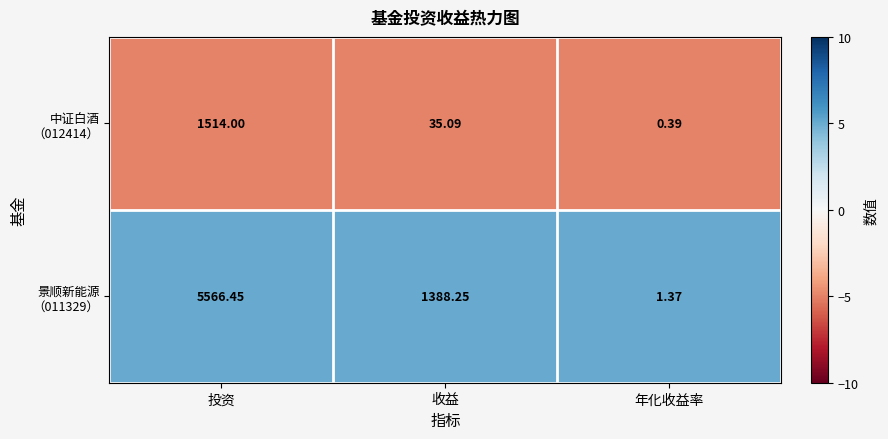

Which category has the highest value across all series?

投资